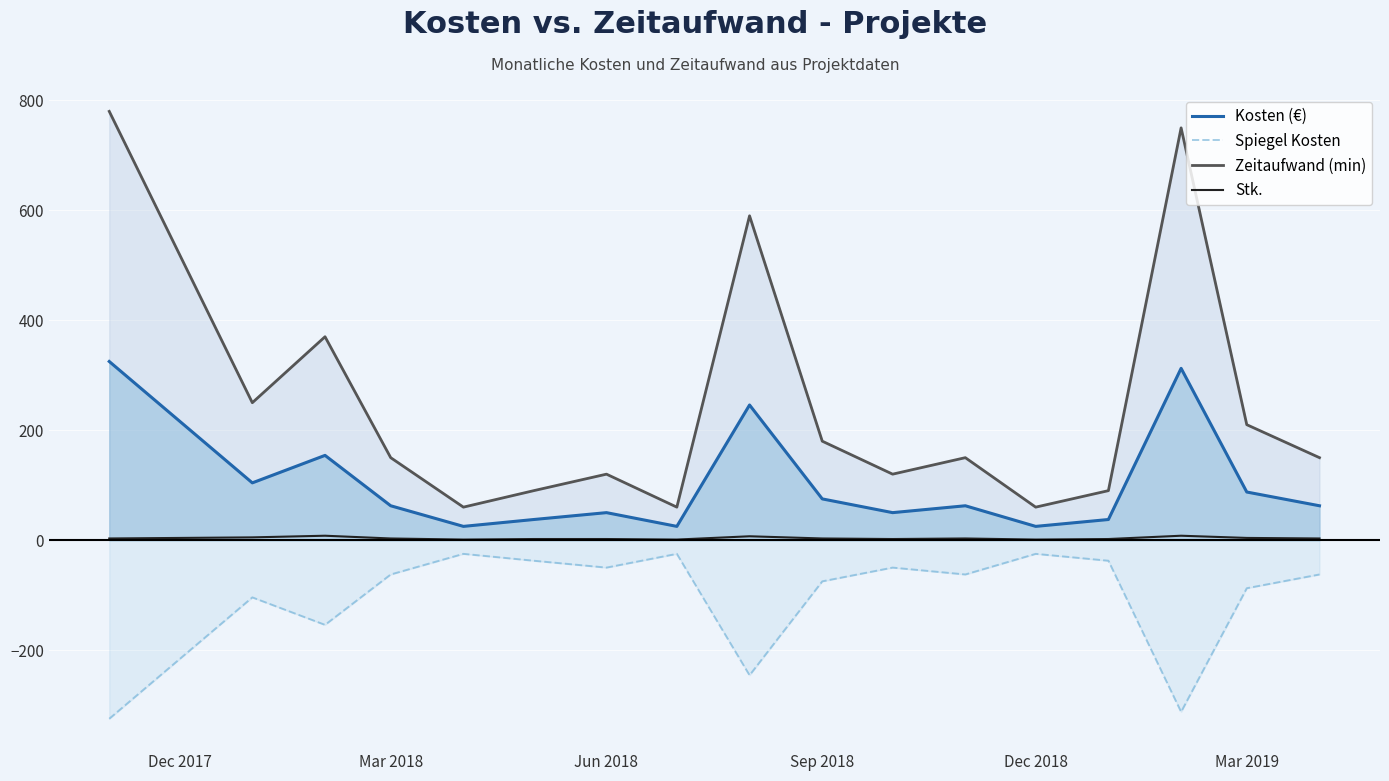

What are all the series names shown in the legend?

Kosten (€), Spiegel Kosten, Zeitaufwand (min), Stk.